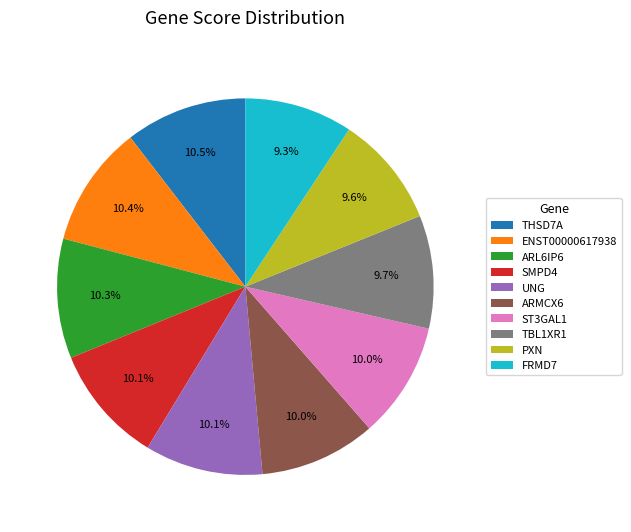

Combined, do ENST00000617938 and SMPD4 account for over 50%?

No